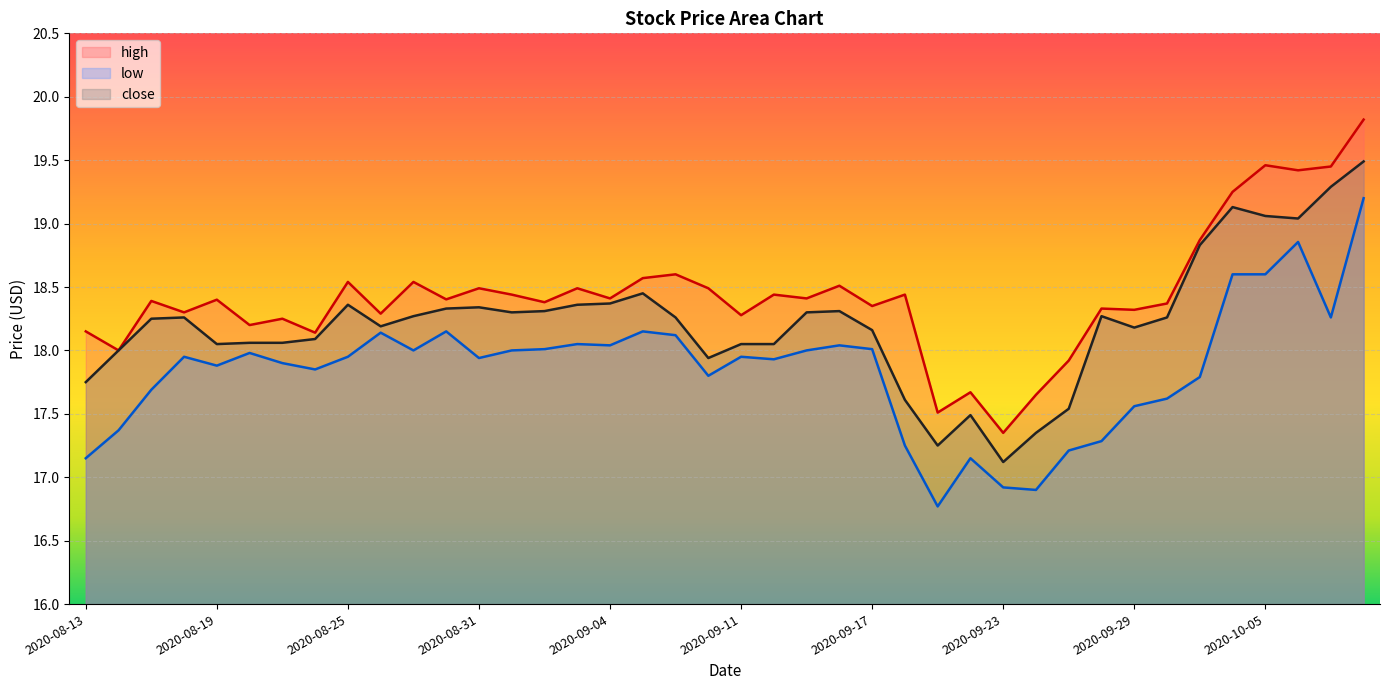

Rank the series by their average value, from highest to lowest.

high, close, low